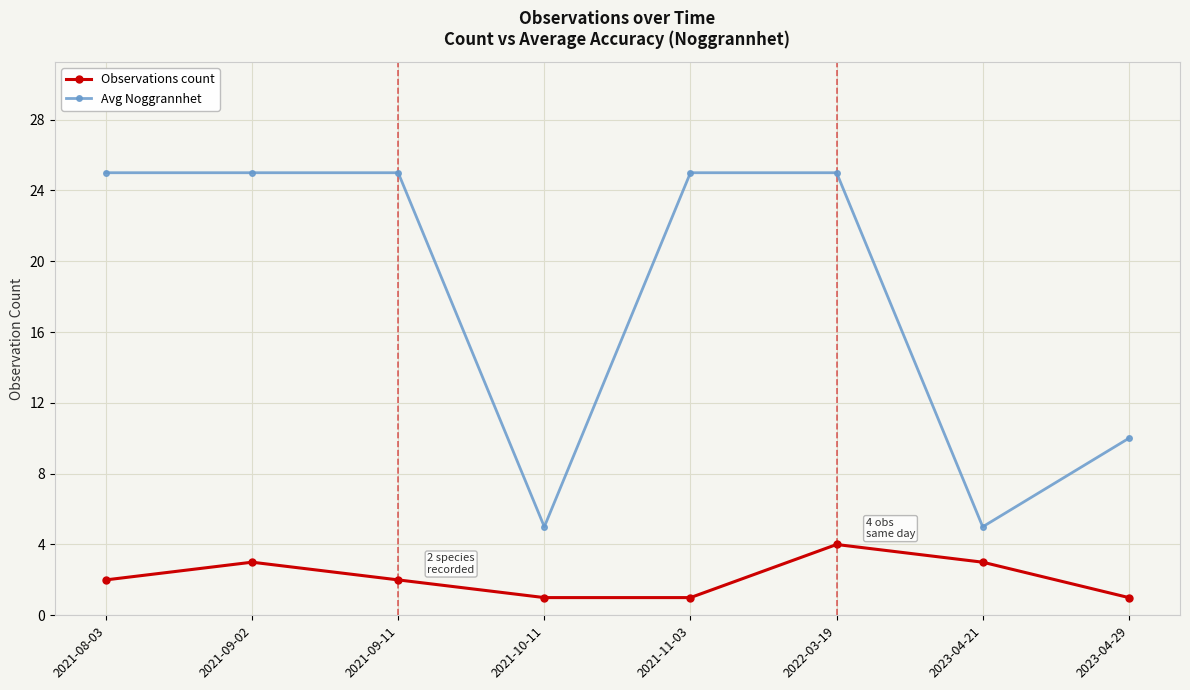

How many distinct data groups are displayed?

2